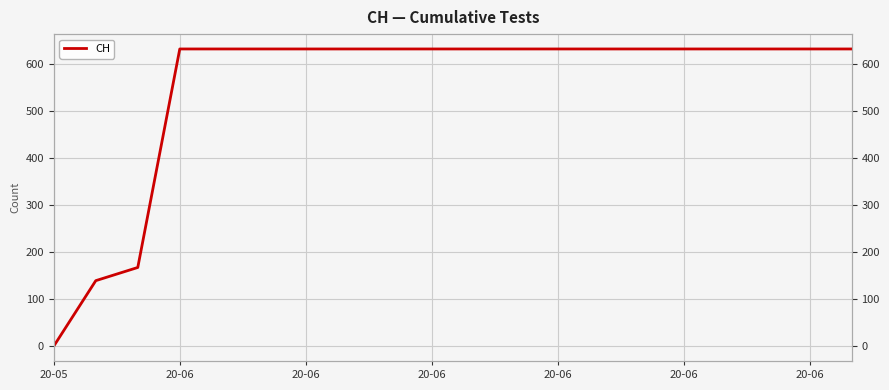

Which has a higher value, 20-06 or 13?

20-06